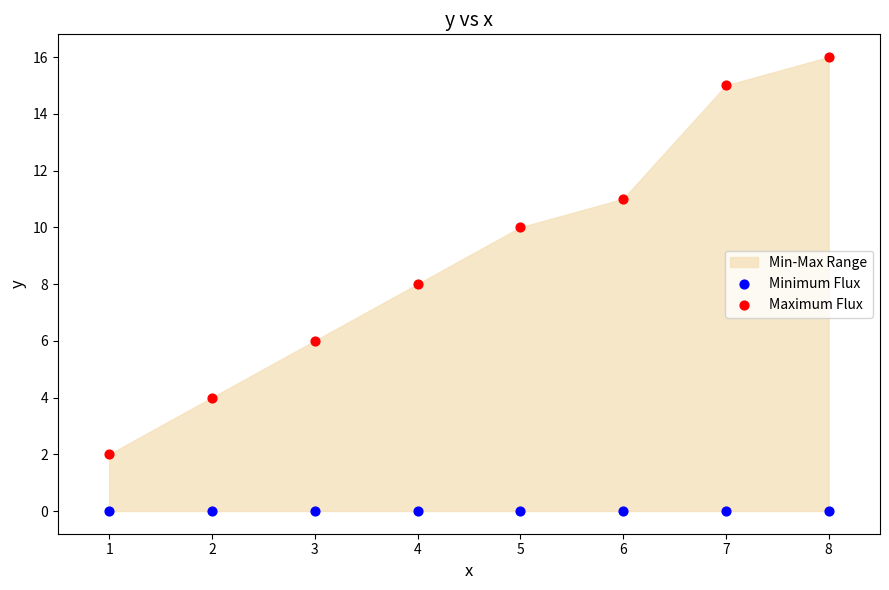

Which series reaches the maximum Y coordinate?

Maximum Flux